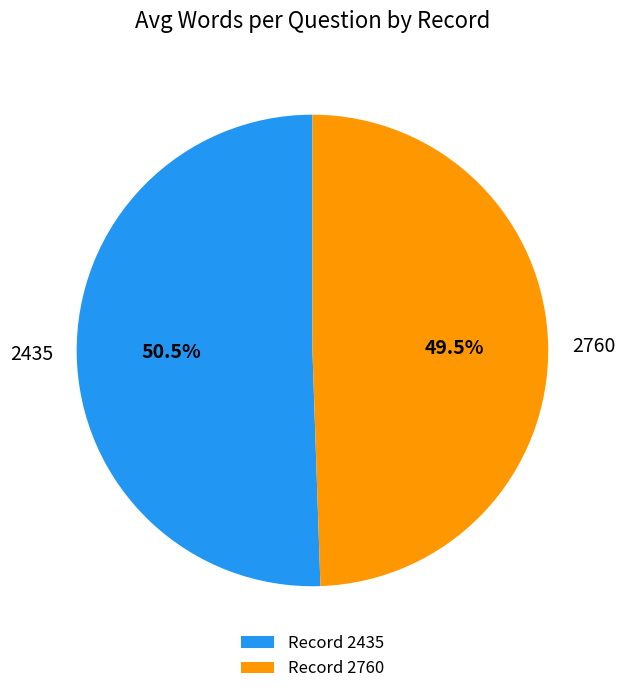

Rank the categories by value from lowest to highest.

2760, 2435